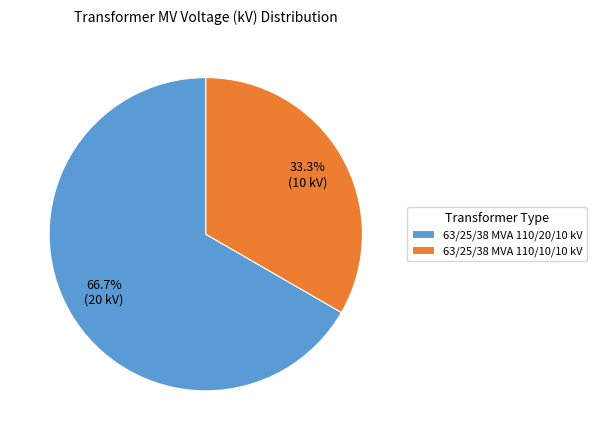

To the nearest percent, what is the combined percentage of 63/25/38 MVA 110/10/10 kV and 63/25/38 MVA 110/20/10 kV?

100%